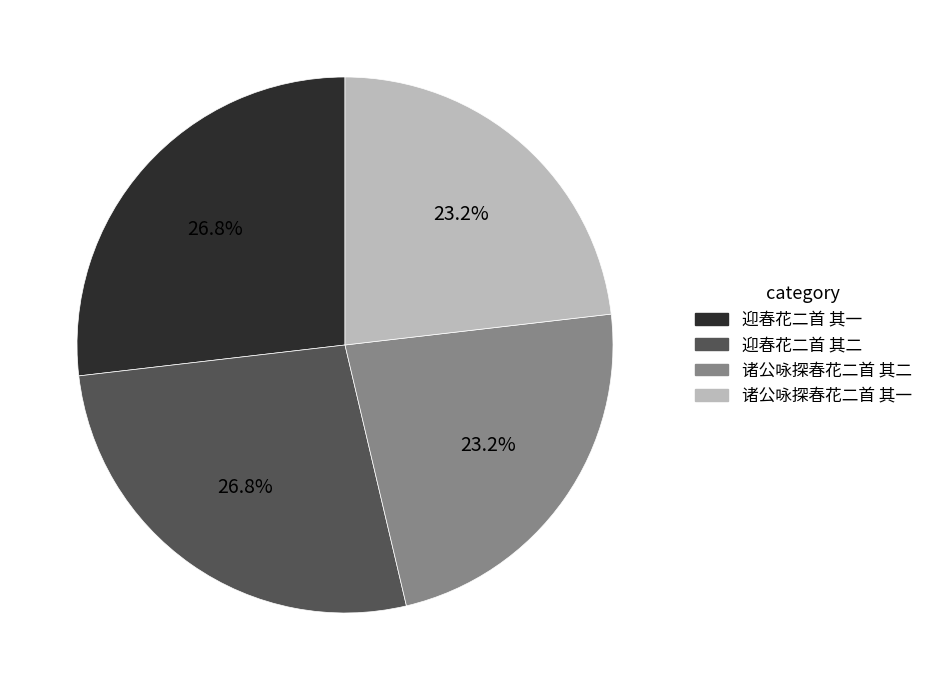

Does any single category account for the majority?

No